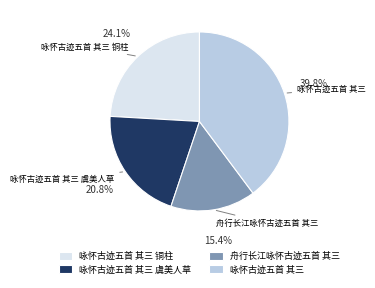

Count the number of slices in the pie.

4